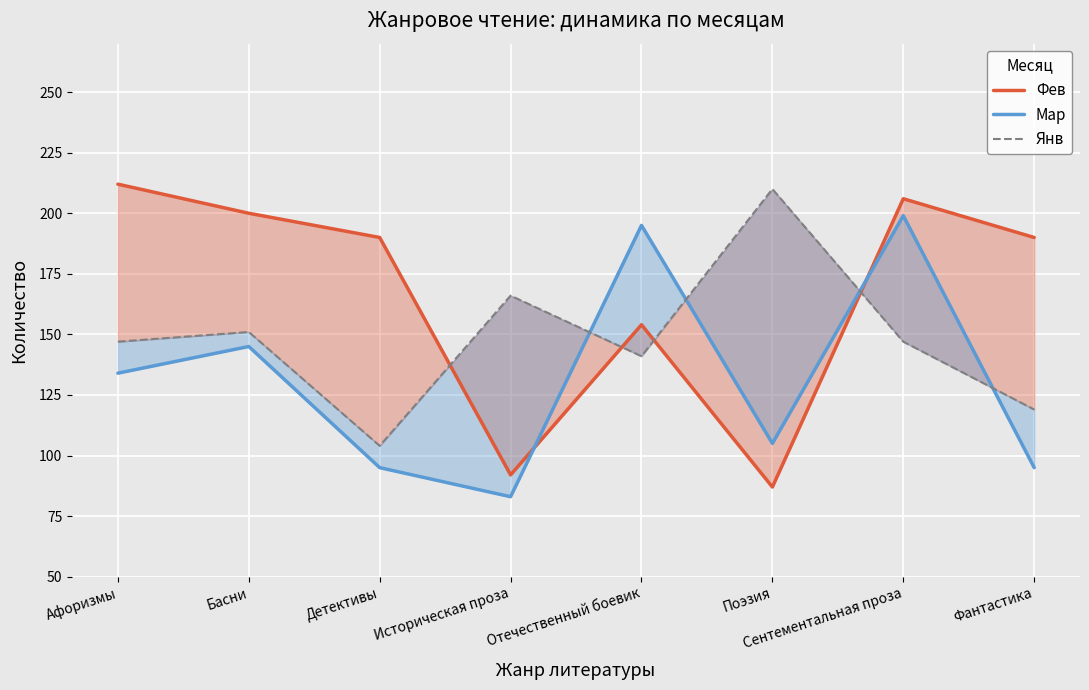

What are all the series names shown in the legend?

Фев, Мар, Янв